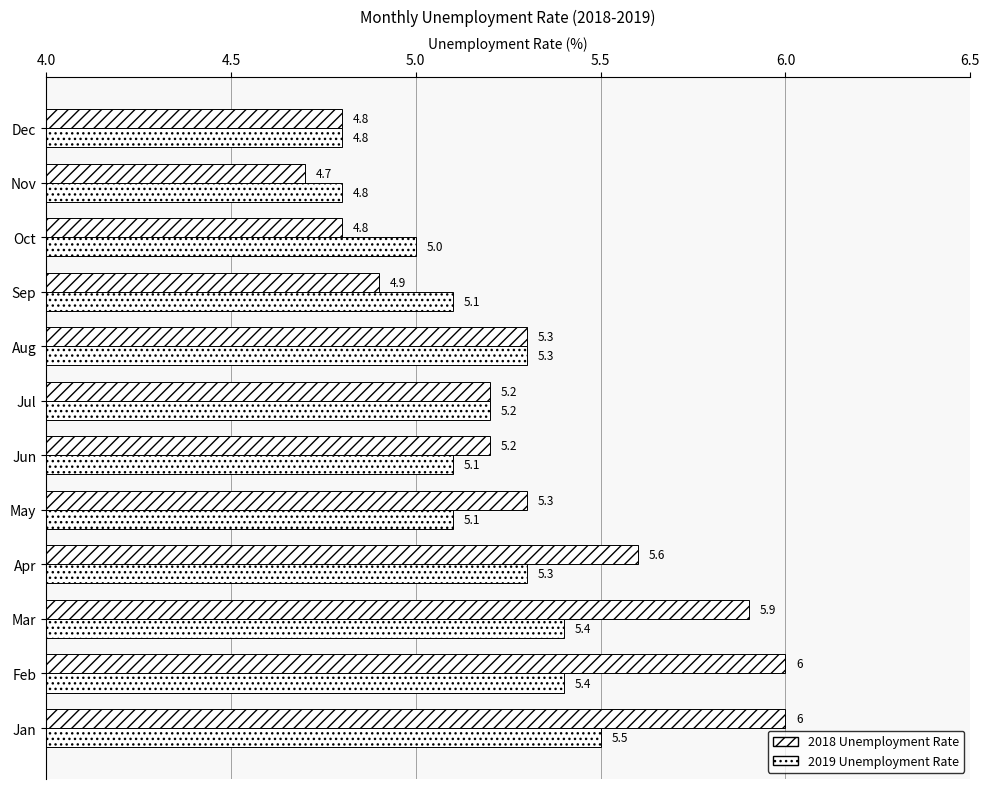

What is the difference between the maximum and minimum values in the 2018 Unemployment Rate series?

1.3